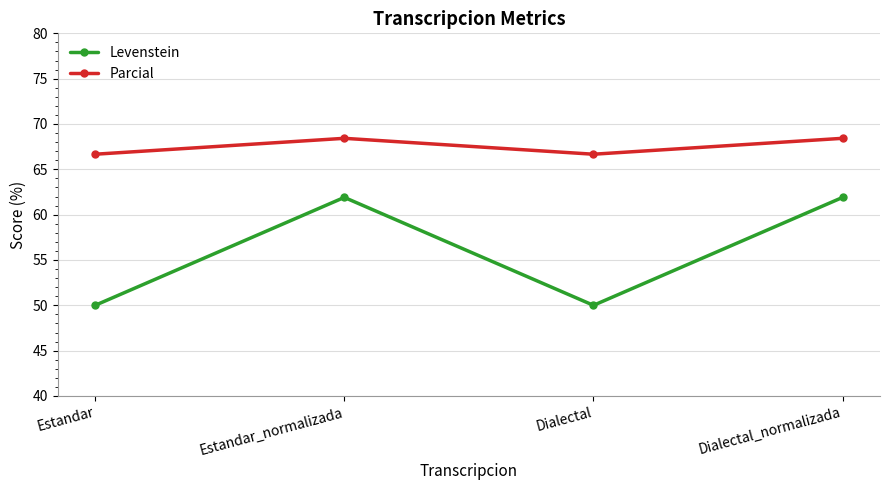

What is the minimum value shown in the chart?

50.0